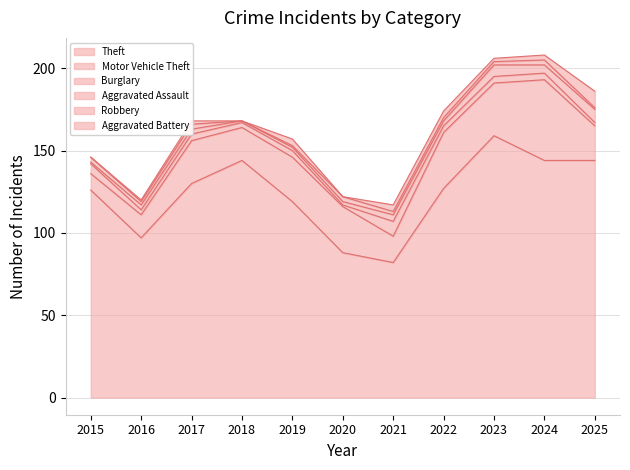

Is it true that Motor Vehicle Theft equals 3 at 2015?

False